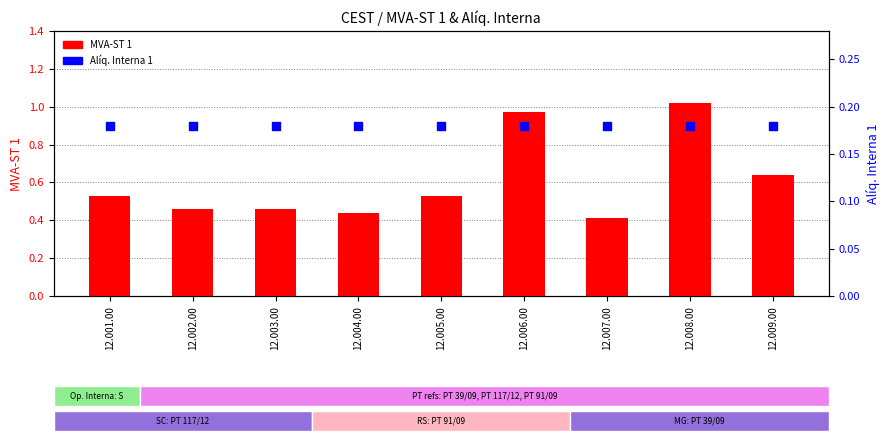

Is the value of MVA-ST 1 at 12.001.00 greater than the value of Alíq. Interna 1 at 12.007.00?

Yes